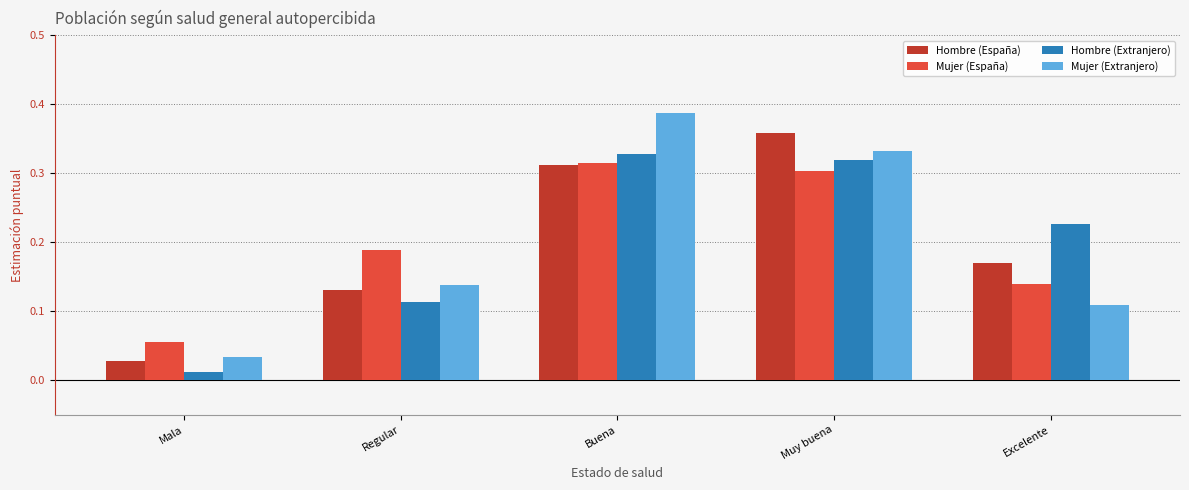

The value of Mujer (España) at Buena is 0.4. True or false?

False